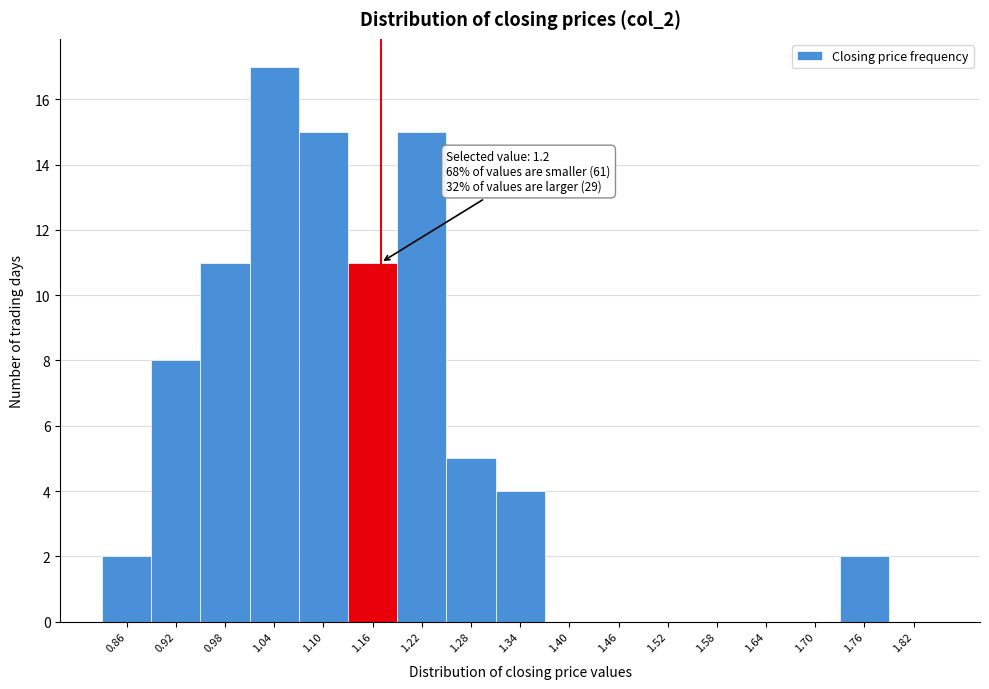

Reading left to right, transcribe all the data shown in this chart.

0.86=2	0.92=8	0.98=11	1.04=17	1.10=15	1.16=11	1.22=15	1.28=5	1.34=4	1.40=0	1.46=0	1.52=0	1.58=0	1.64=0	1.70=0	1.76=2	1.82=0